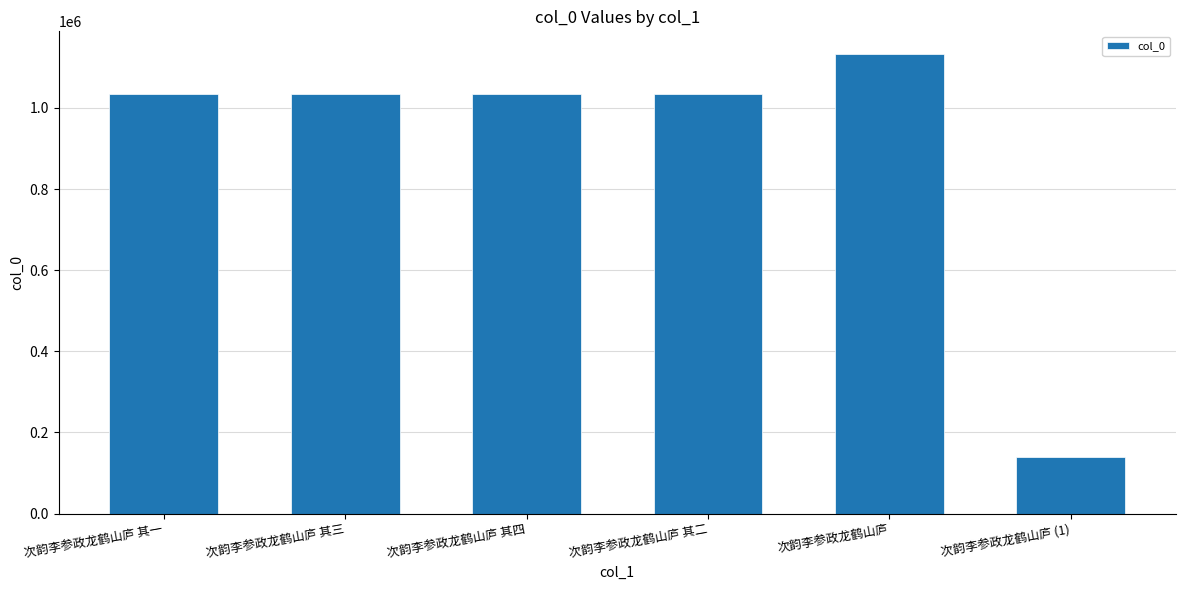

Is it true that the value at 次韵李参政龙鹤山庐 (1) is 71448?

False